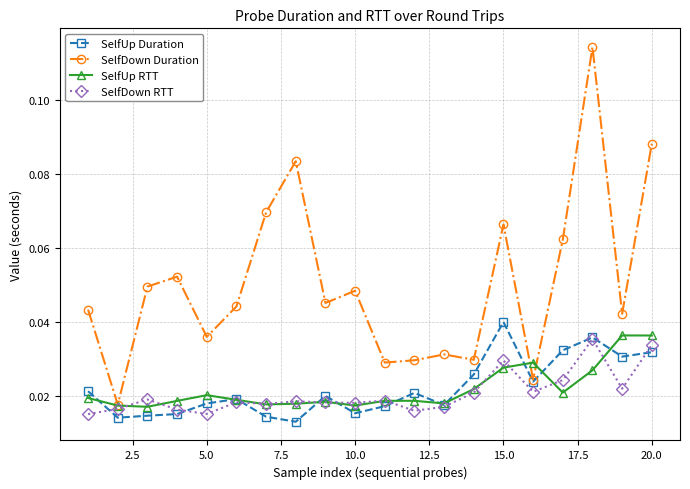

Count the SelfUp RTT values in the range 0 to 1.

20